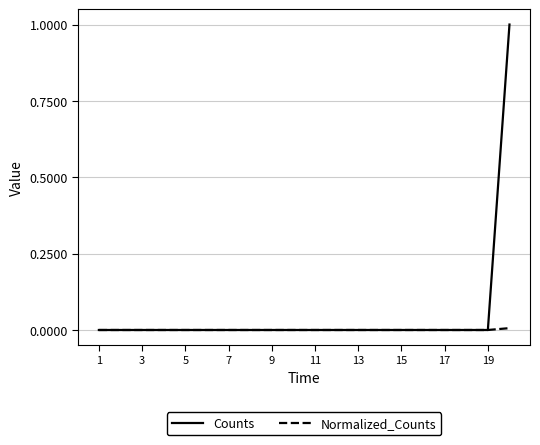

Which series has the largest range (max minus min)?

Counts